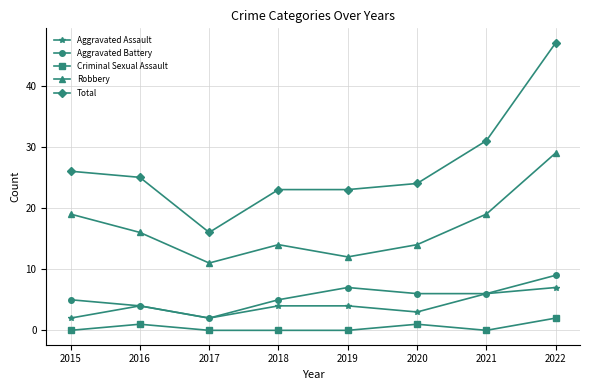

What is the highest value of the Aggravated Battery series?

9